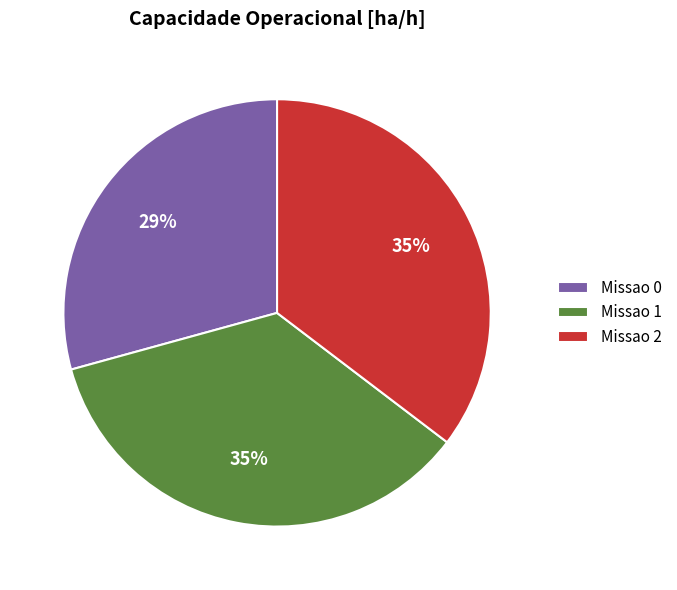

Which slice is the smallest?

Missao 0